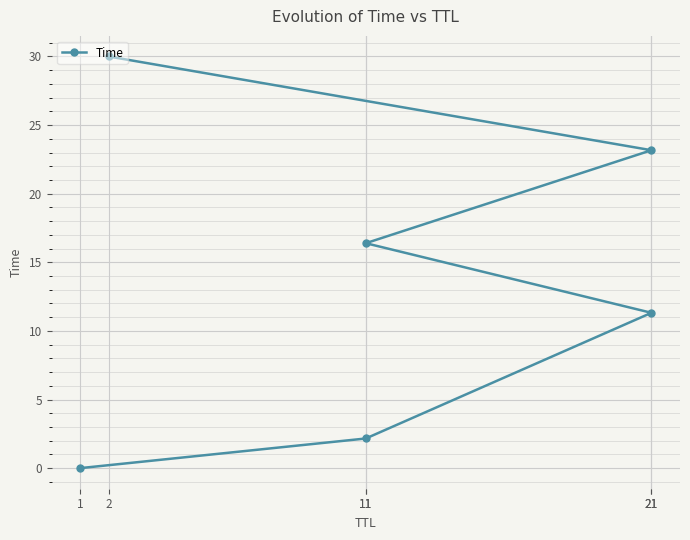

Reading right to left, list all the values displayed in this chart.

2=30.0	21=23.2	11=16.4	21=11.3	11=2.2	1=0.0